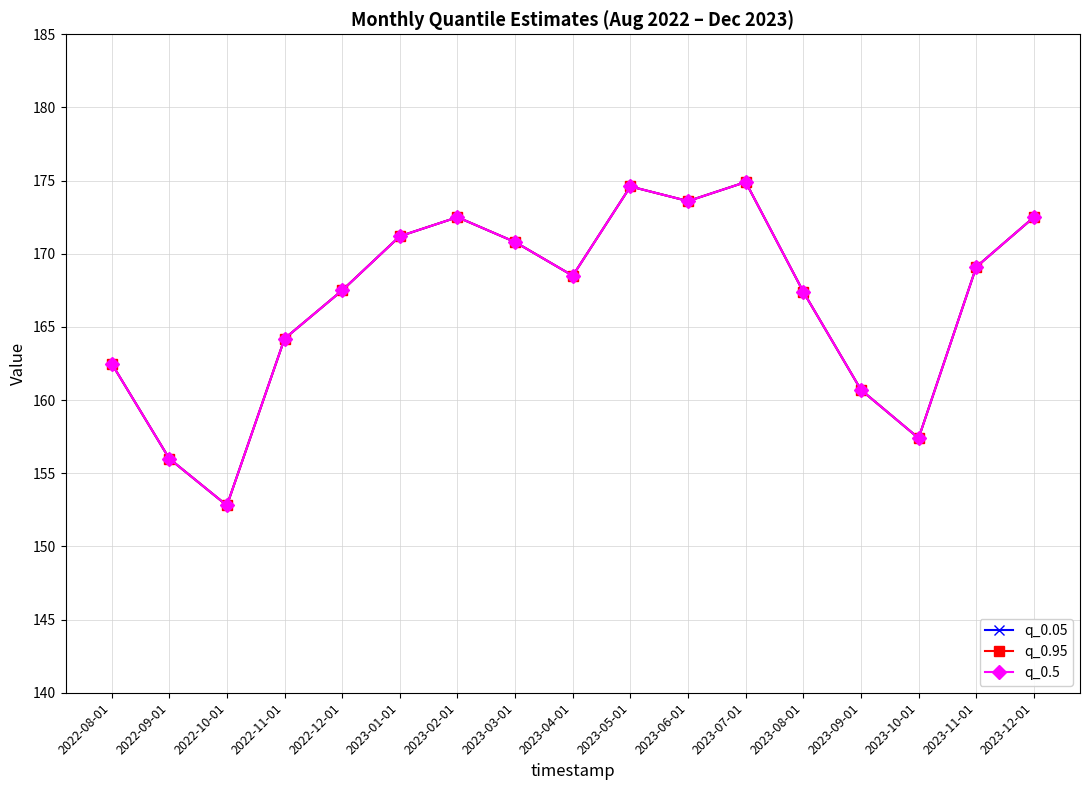

Which category has the highest value in the q_0.95 series?

2023-07-01